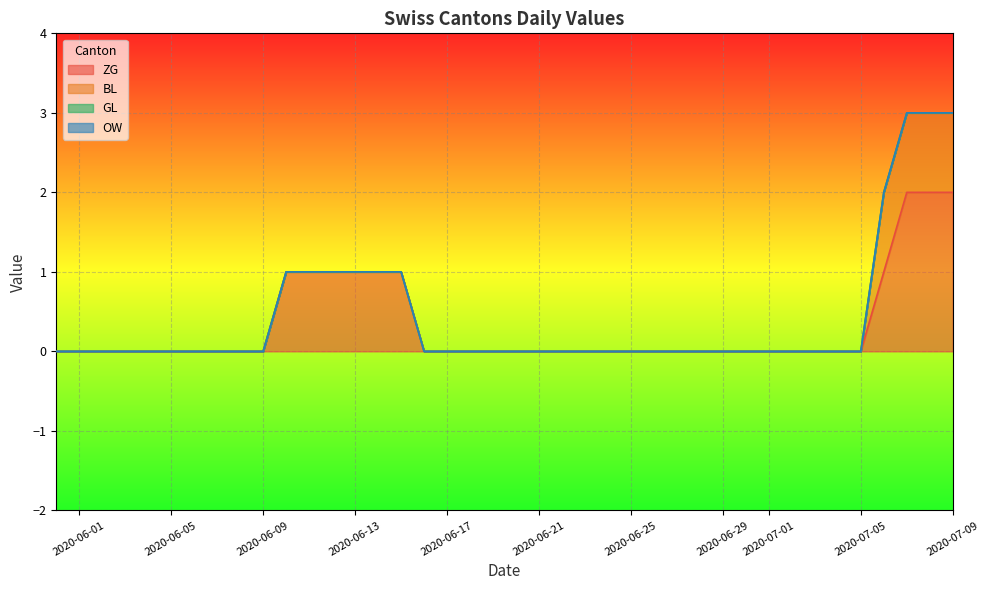

Does the chart display data point markers on the line(s)?

No